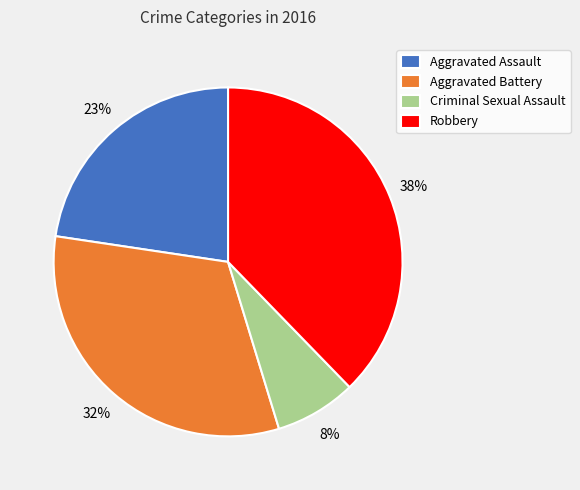

True or false: Robbery accounts for 38% of the total.

True